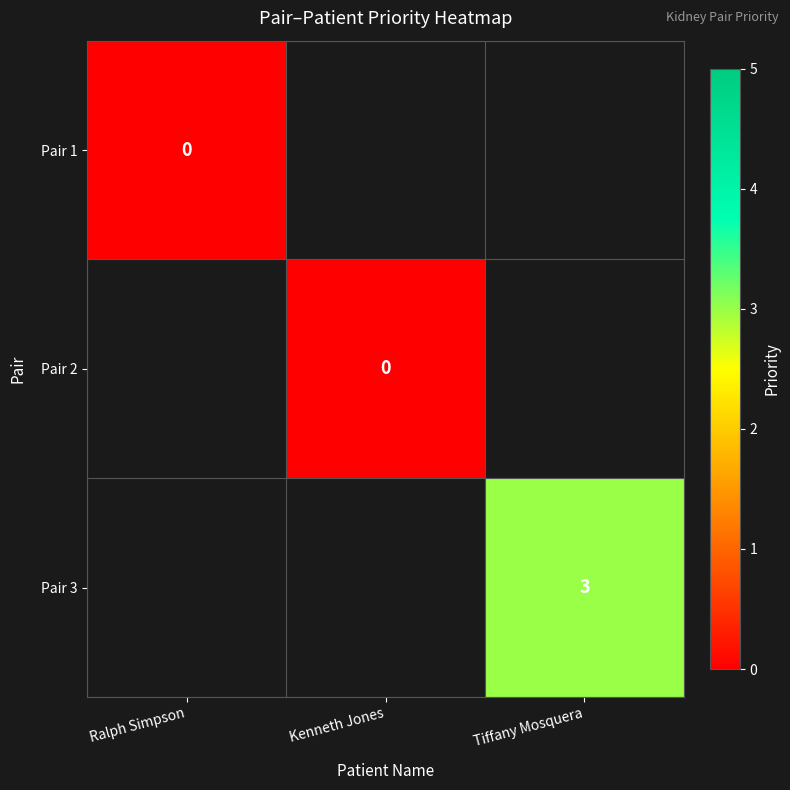

At which label does Pair 2 reach its peak?

Ralph Simpson